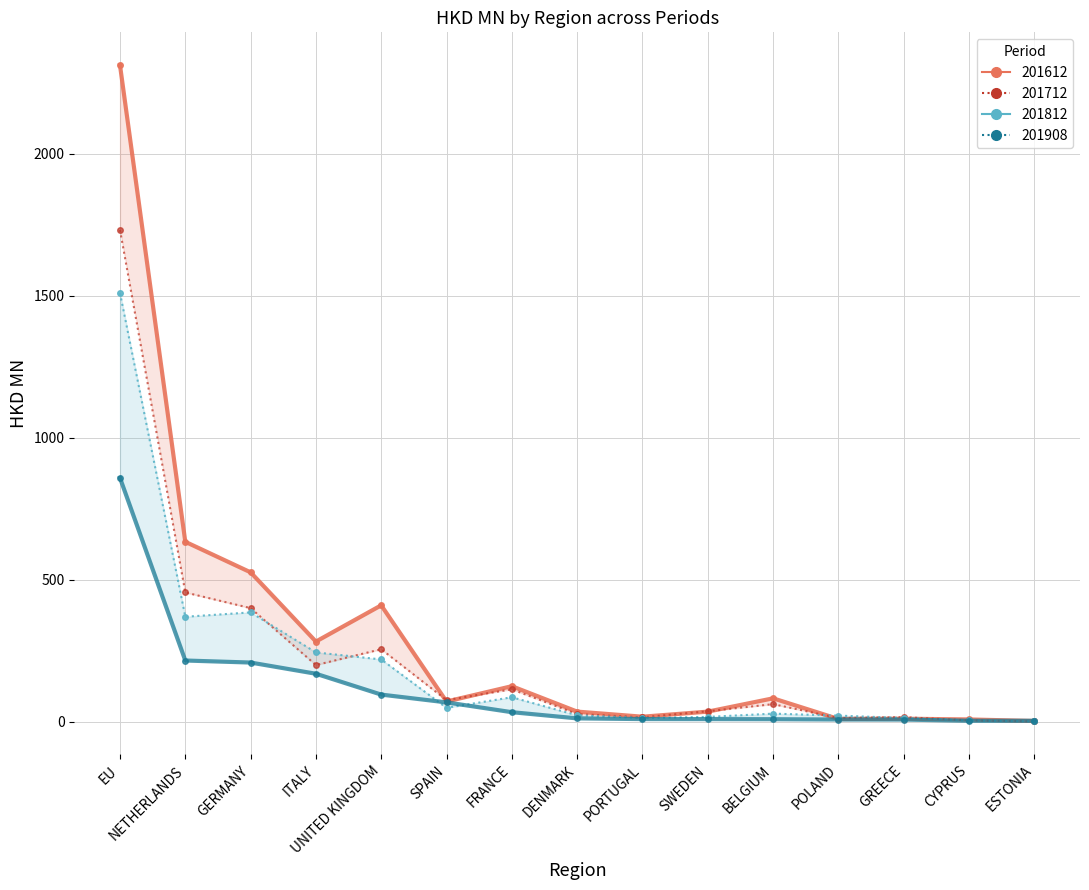

At which label does 201908 first exceed 11?

EU